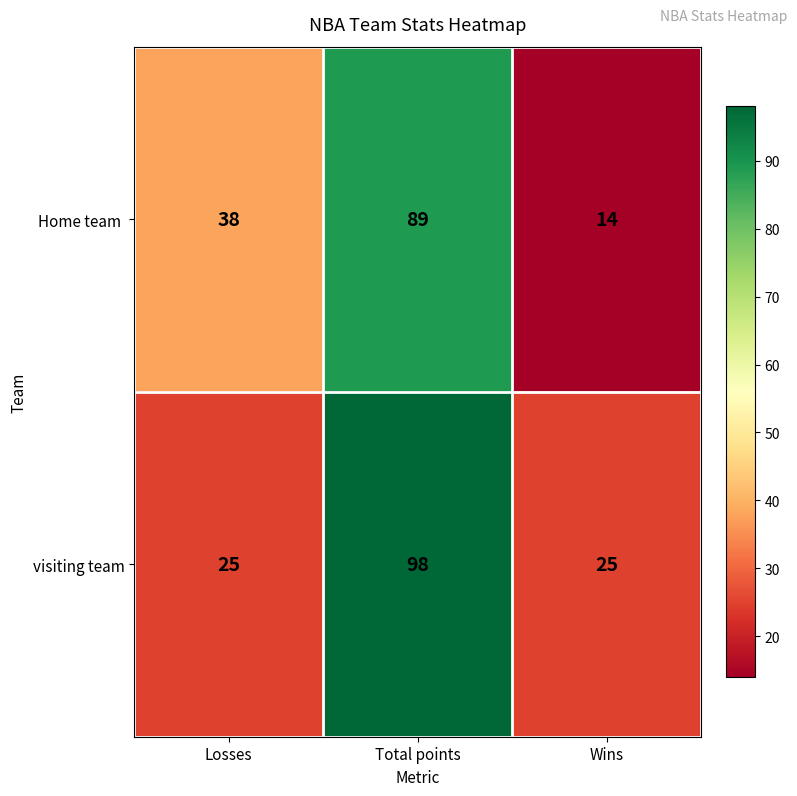

Which series has the largest total across all categories?

visiting team